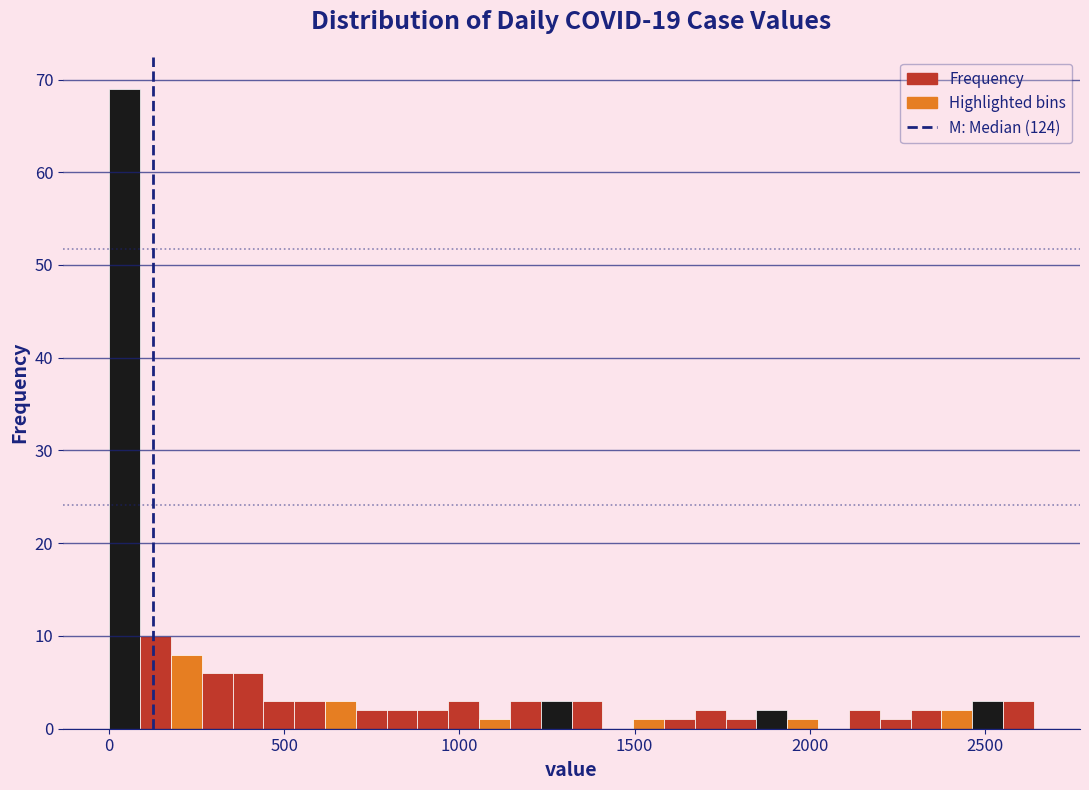

Around what value on the x-axis is the tallest bar? Give the approximate position of its centre, as read against the axis.

50